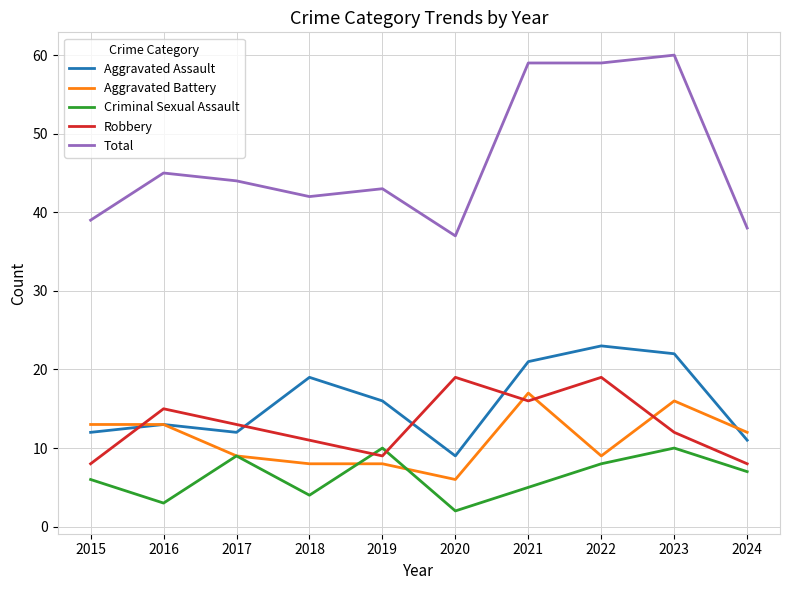

At 2022, list the series in order from smallest to largest.

Criminal Sexual Assault, Aggravated Battery, Robbery, Aggravated Assault, Total